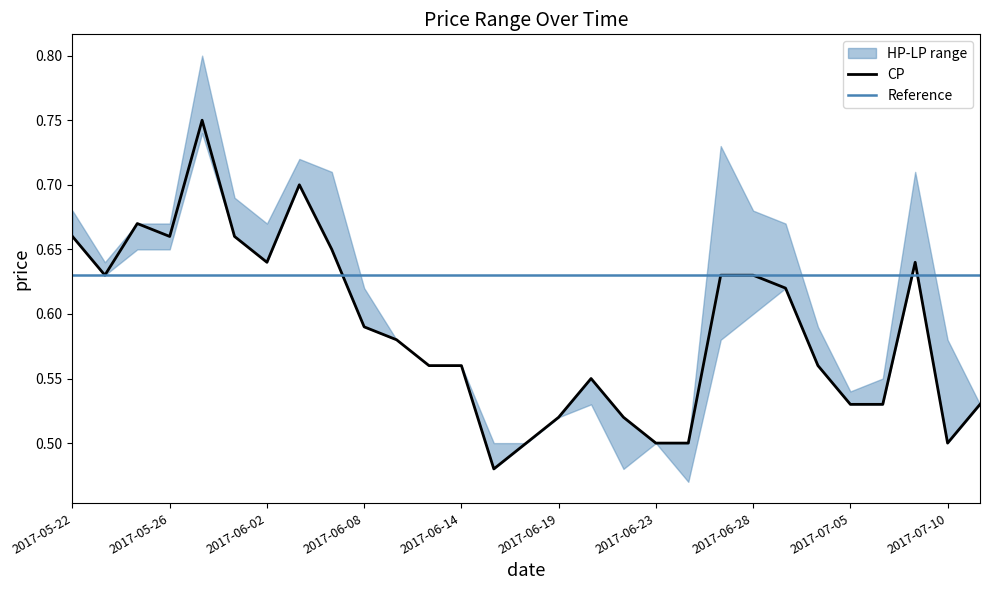

What is the label of the 4th point from the left?

2017-05-26